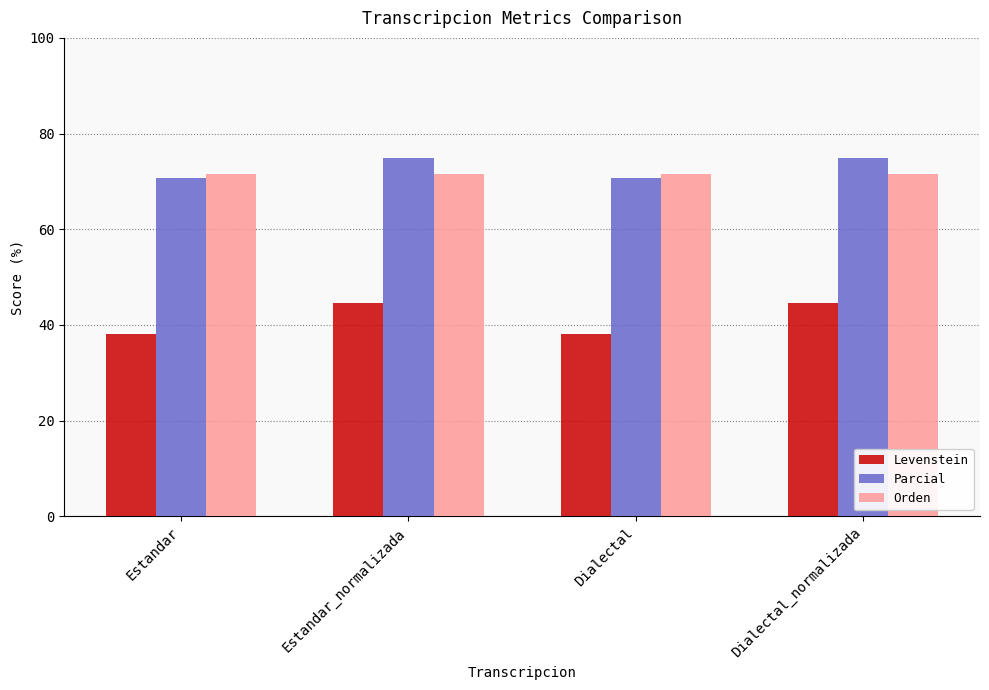

What is the sum of all Levenstein values?

165.7